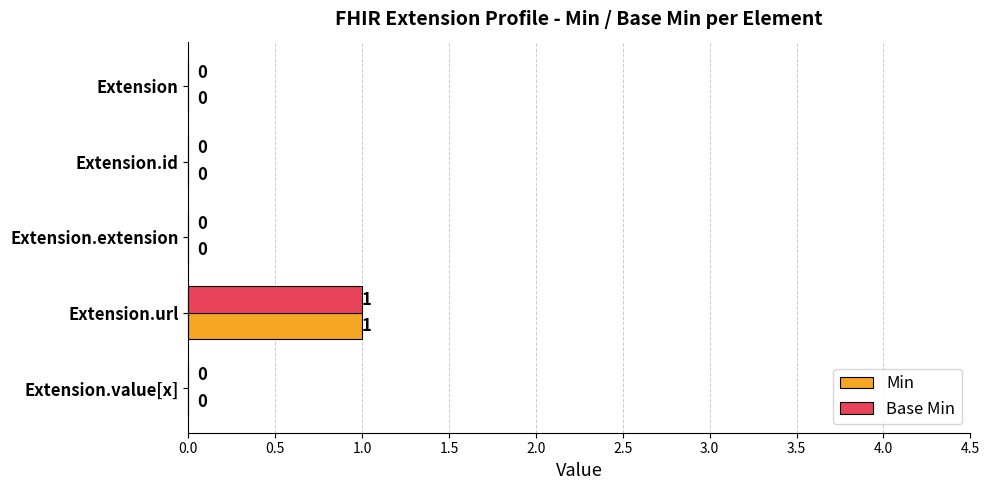

How many positive values does the Base Min series have?

1